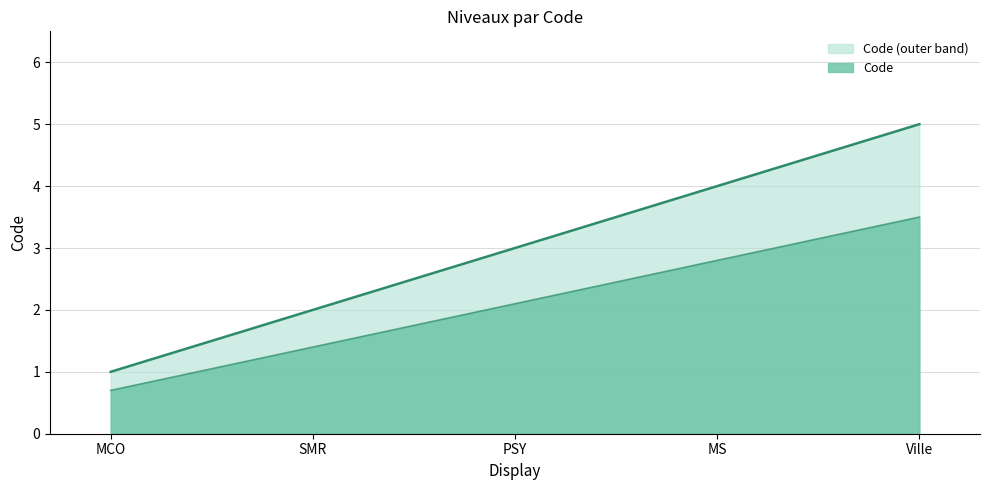

What is the maximum value shown in the chart?

5